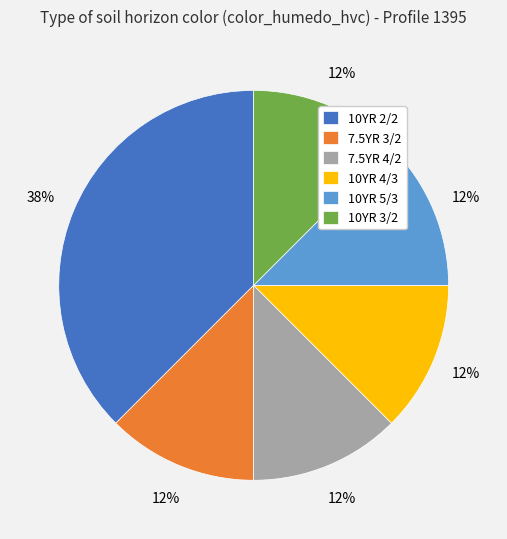

Is the sum of 7.5YR 4/2 and 10YR 5/3 greater than half?

No